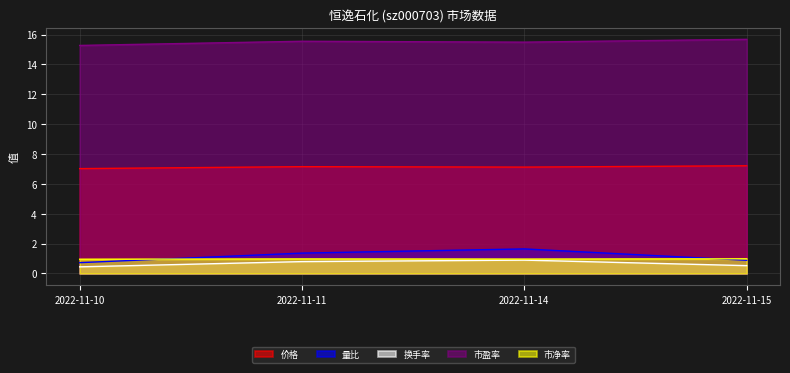

What is the sum of all 市净率 values?

3.9